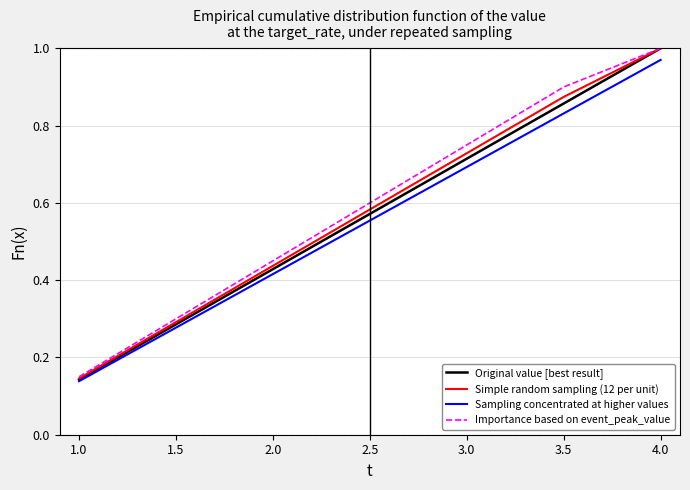

What position from the right is 3.5?

2